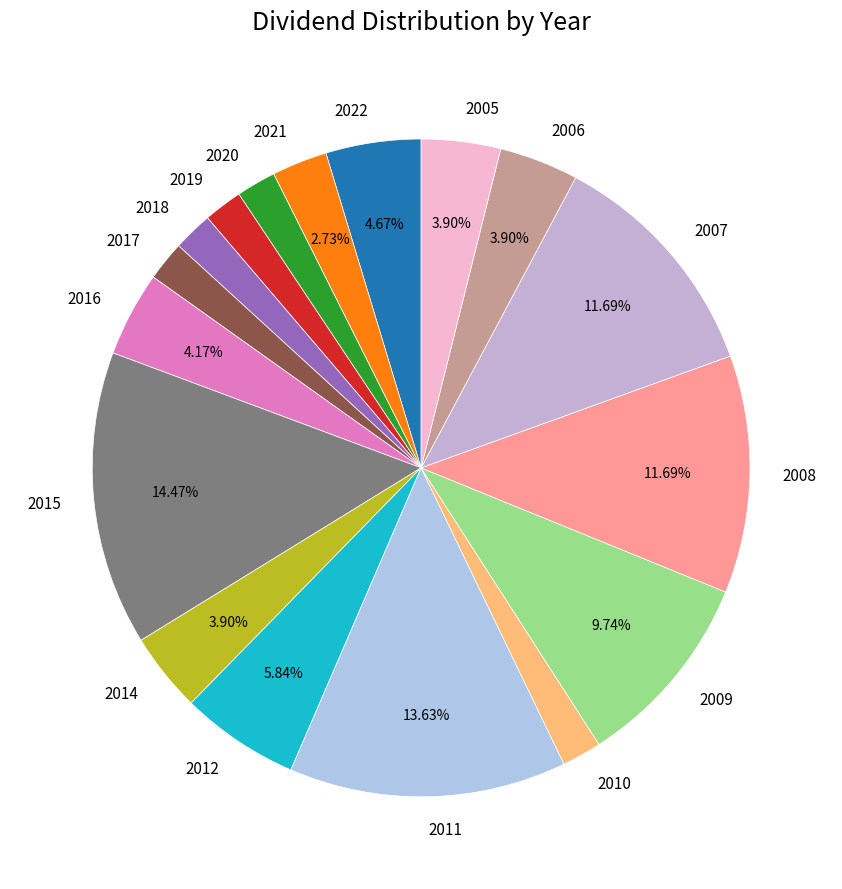

How many segments does this pie chart have?

17